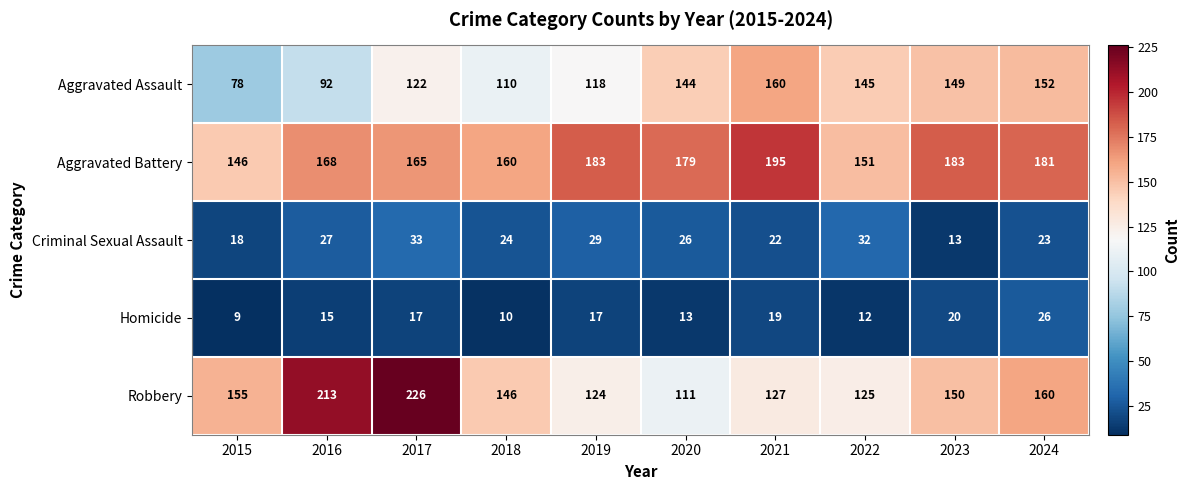

Is it true that Criminal Sexual Assault equals 16 at 2019?

False